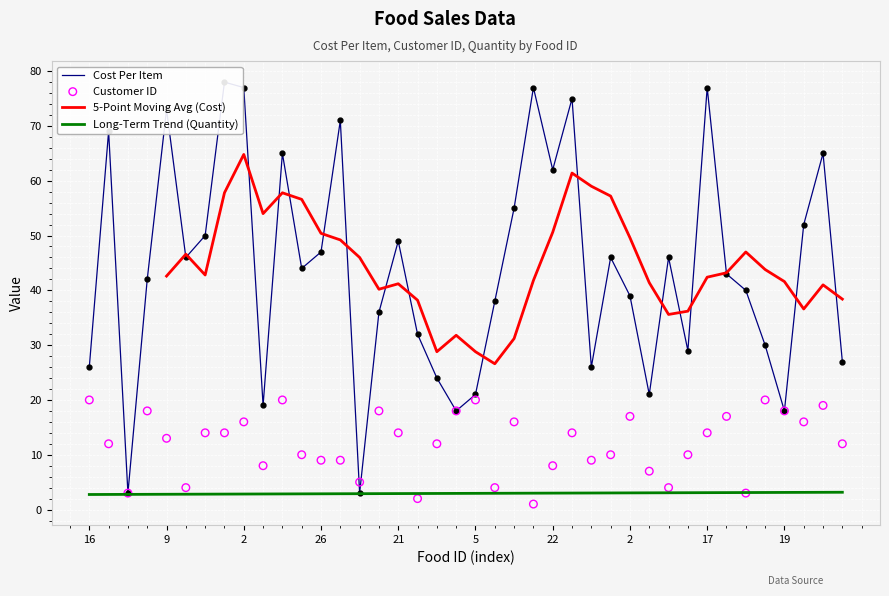

What is the total value across all series at 14?

50